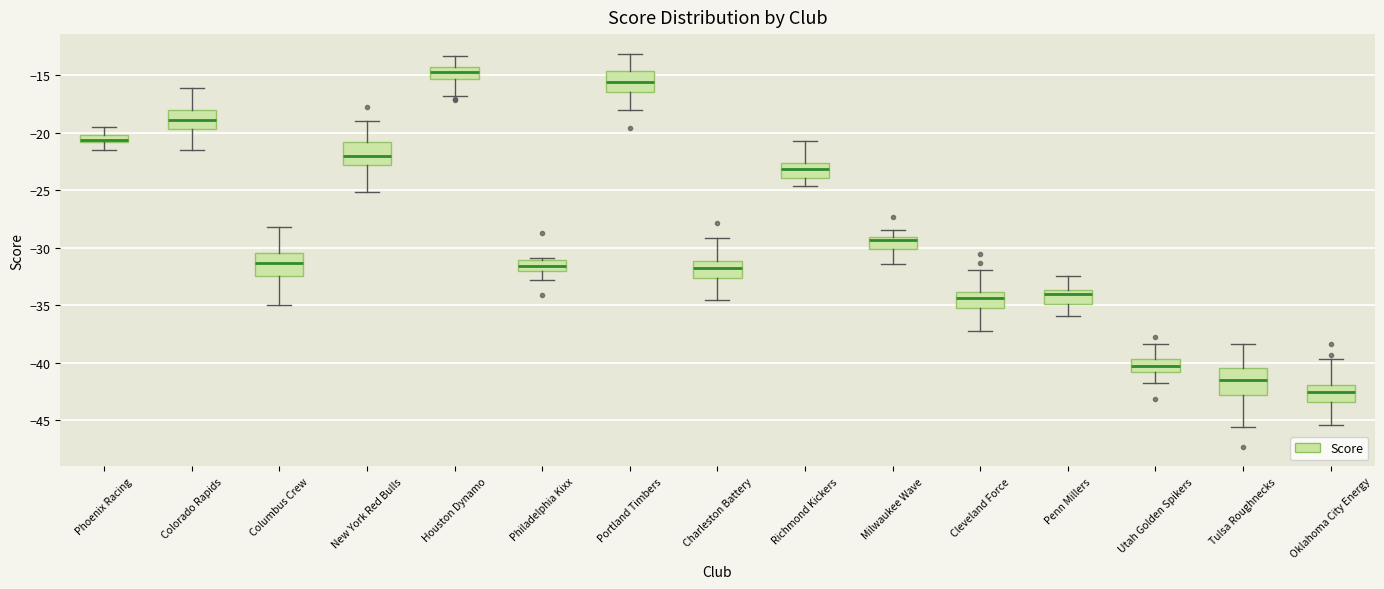

Where does the median line of the box for Colorado Rapids sit on the y-axis? The values are not printed on the chart, so give them approximately, as read against the axis.

-19.0